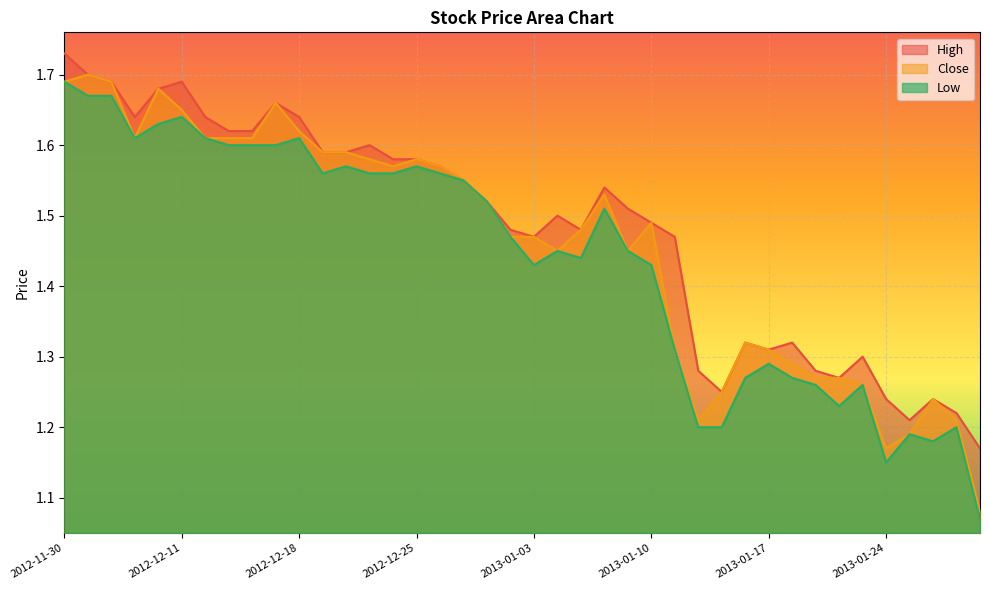

Between 2012-12-03 and 2012-12-06, which series saw the biggest shift?

Close